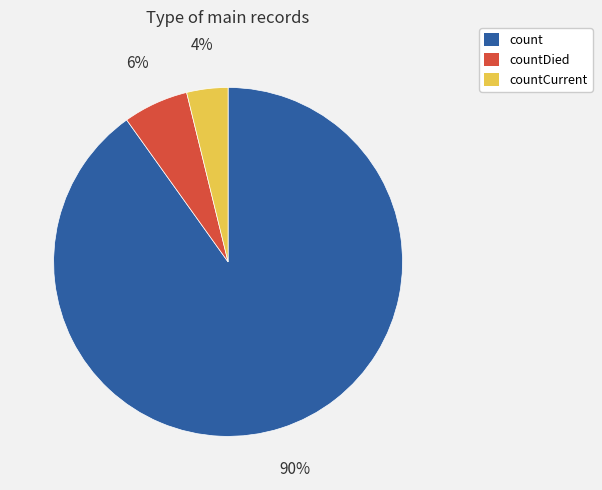

To the nearest percent, what is the average slice percentage?

33%